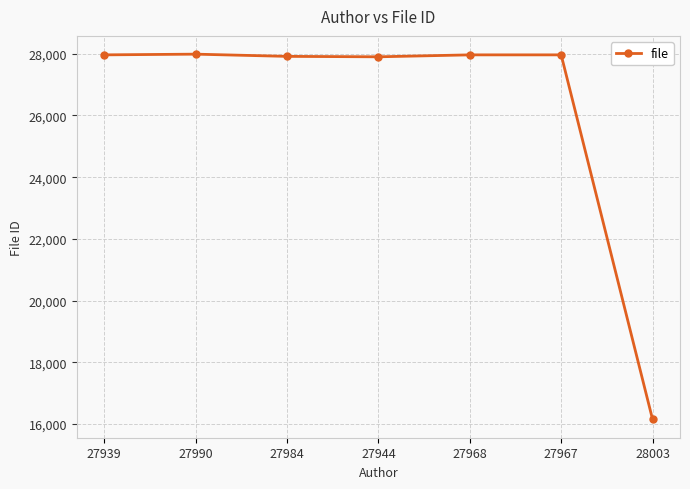

Does the chart display data point markers on the line(s)?

Yes